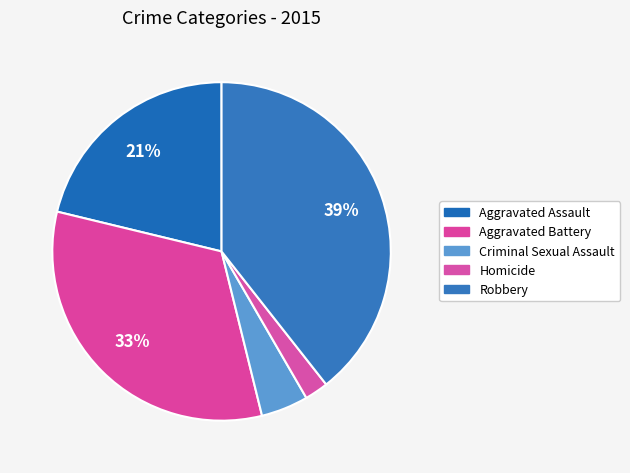

To the nearest percent, what portion does Criminal Sexual Assault represent?

5%